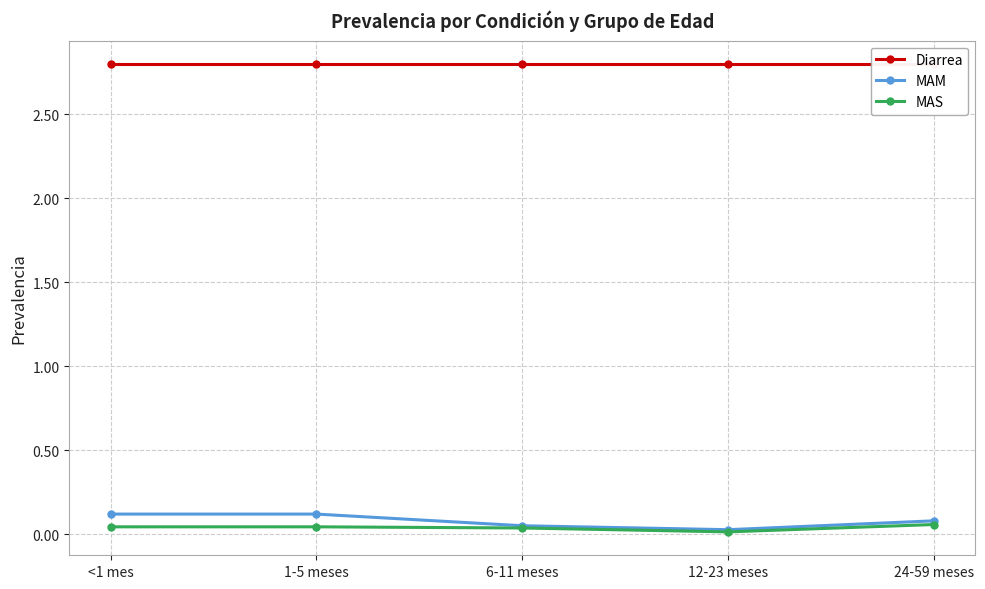

At which category is the sum across all series the highest?

<1 mes